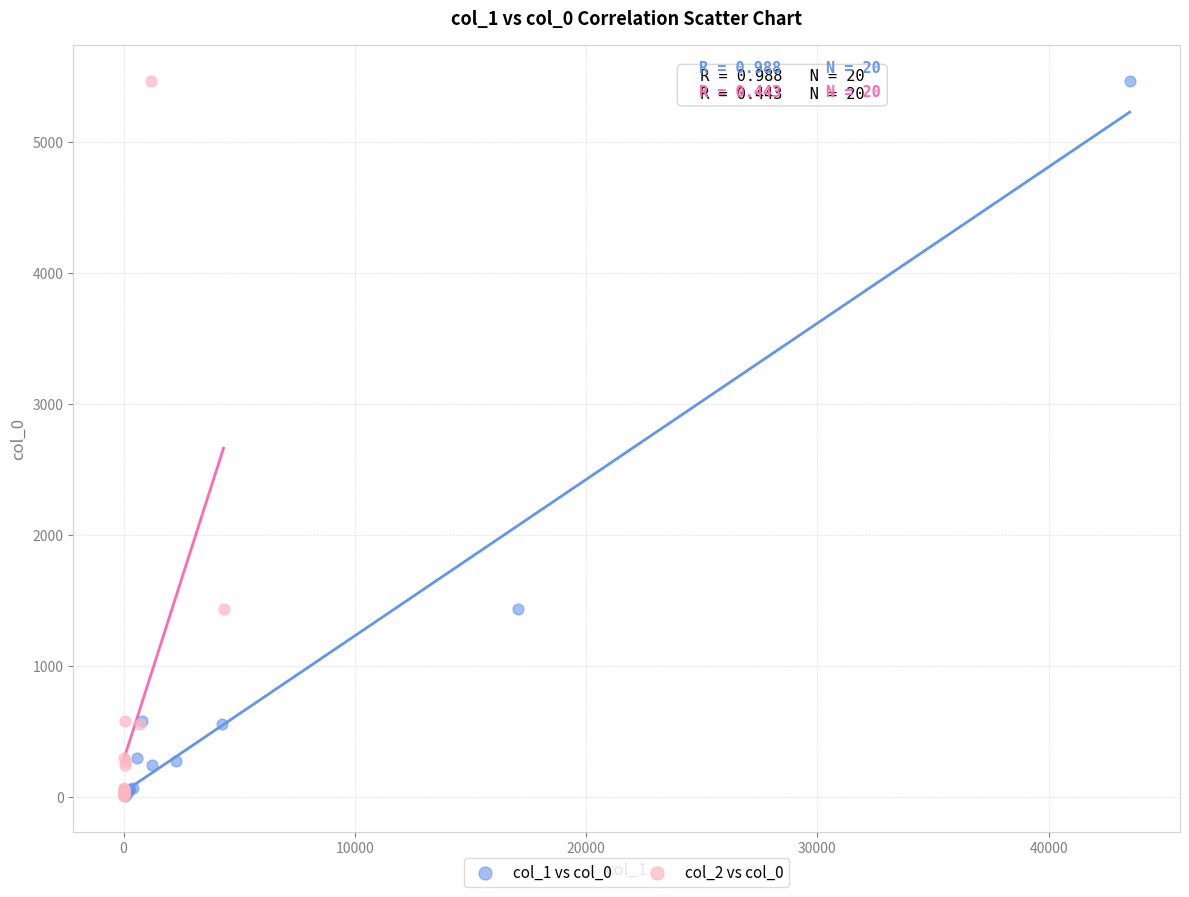

What are all the series names shown in the legend?

col_1 vs col_0, col_2 vs col_0